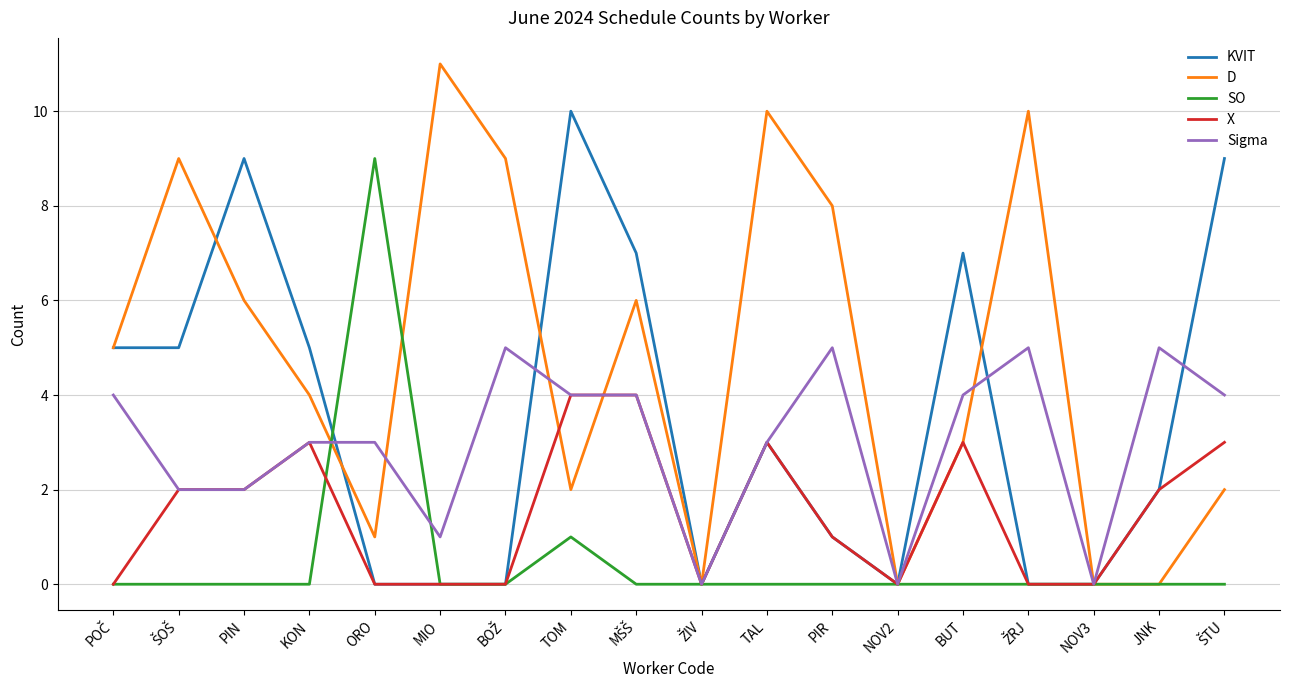

What is the maximum value shown in the chart?

11